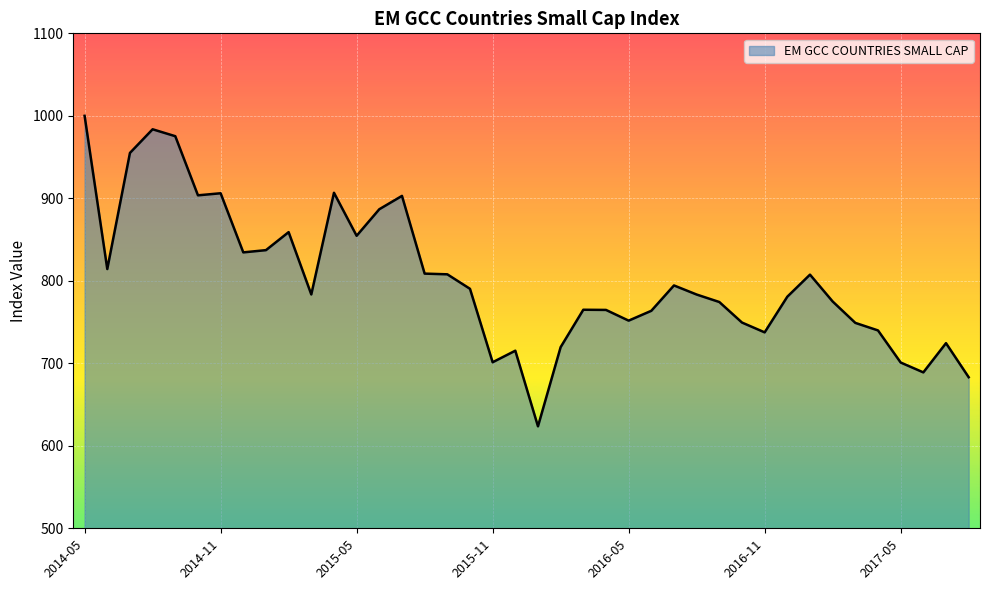

What is the difference between the maximum and minimum values?

376.4